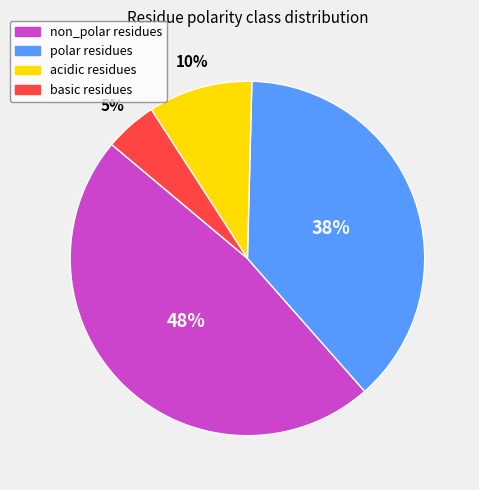

Rank the categories by value from highest to lowest.

non_polar, polar, acidic, basic